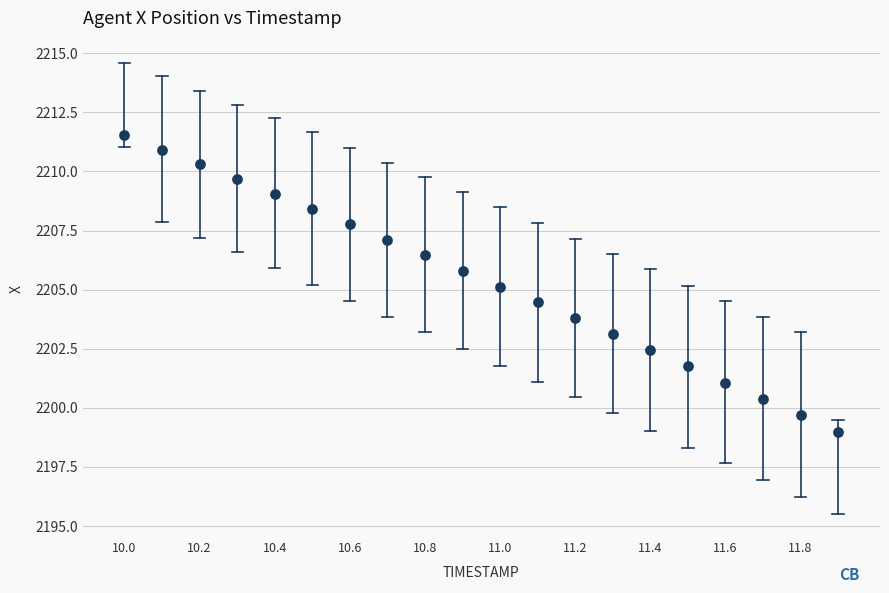

What is the range of Y values (max minus min)?

12.5